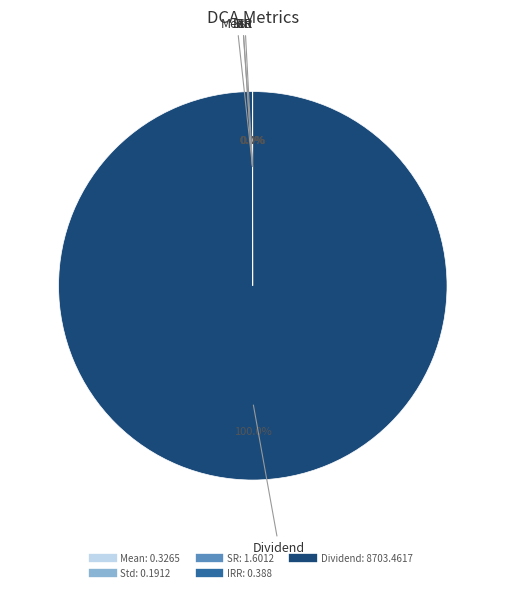

Which slice represents more than half of the pie?

Dividend